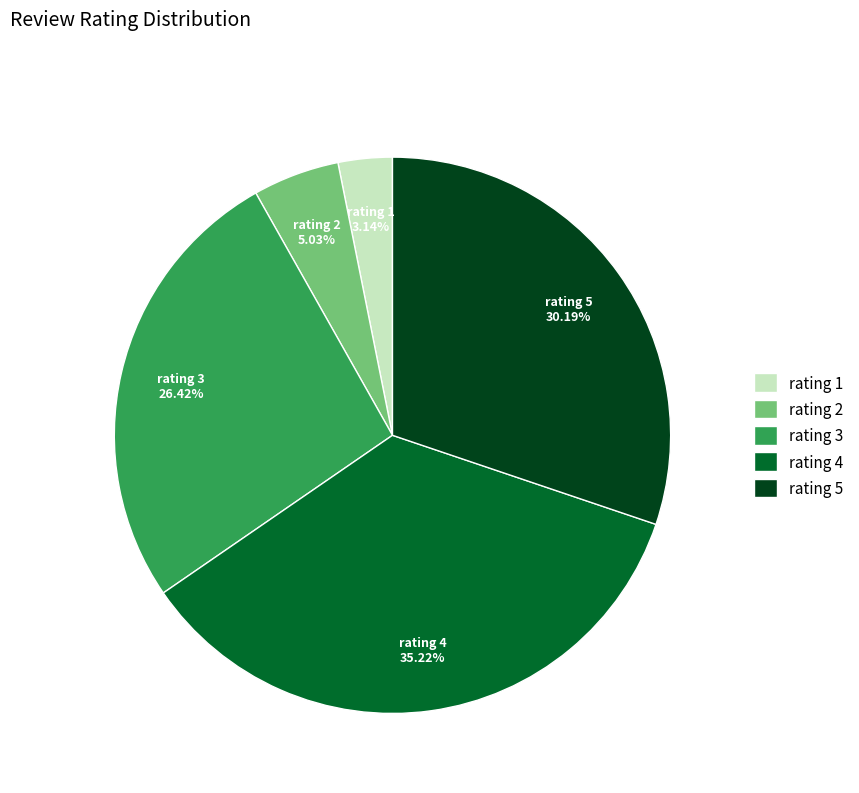

Does any single category account for the majority?

No